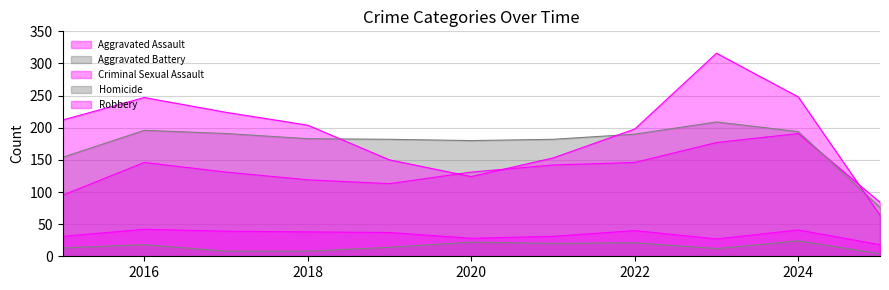

Which category has the lowest value across all series?

2025